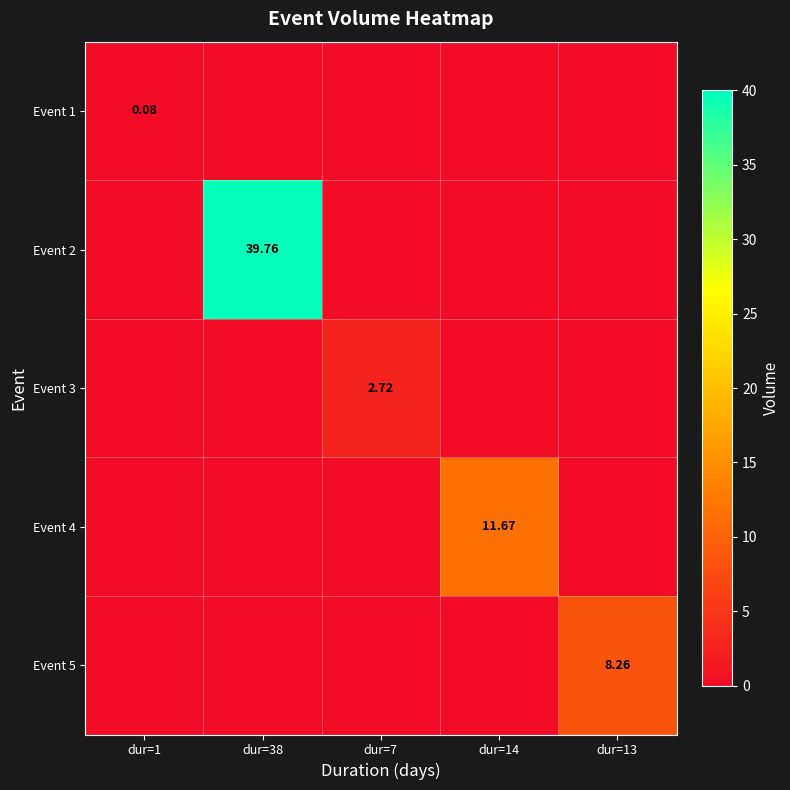

What is the highest value of the Event 4 series?

11.7